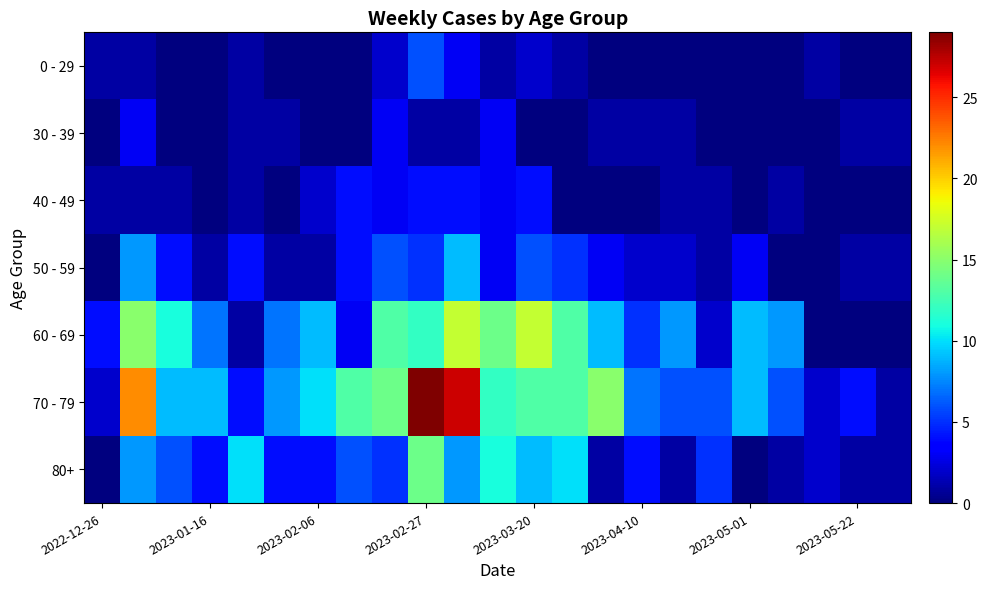

At how many categories does at least one series exceed 27?

1